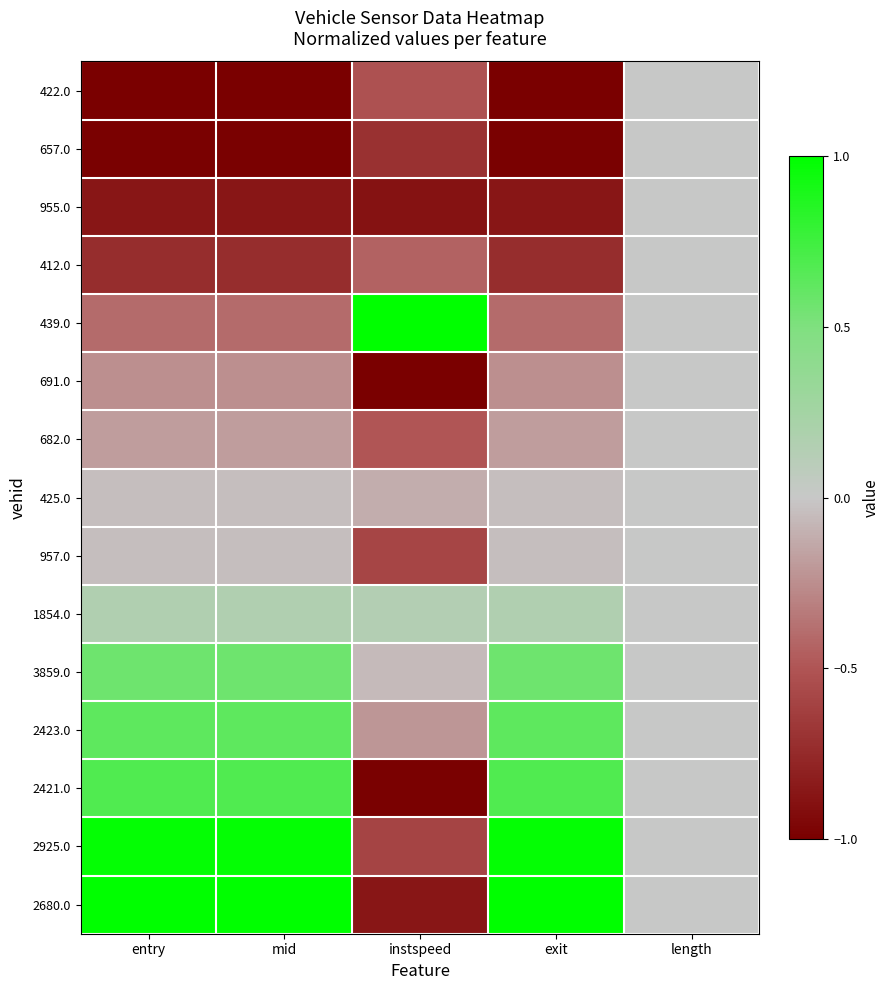

What is the greatest value displayed?

1.0